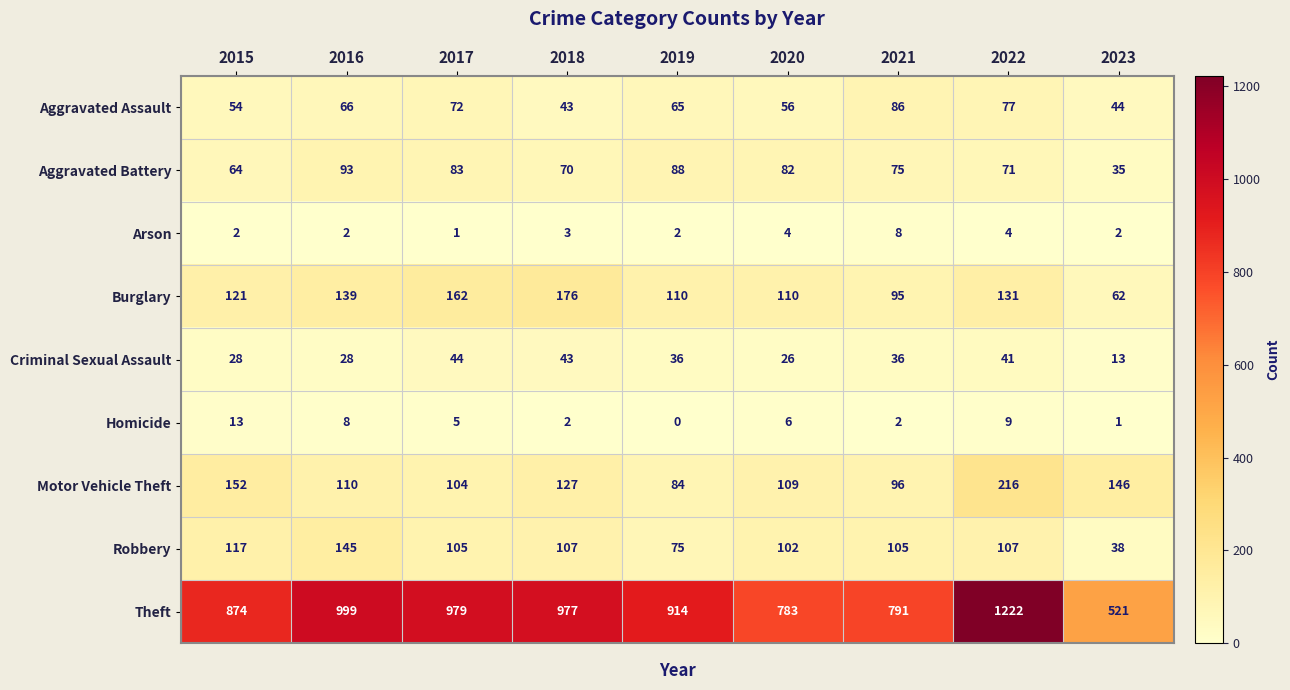

What is the greatest value displayed?

1222